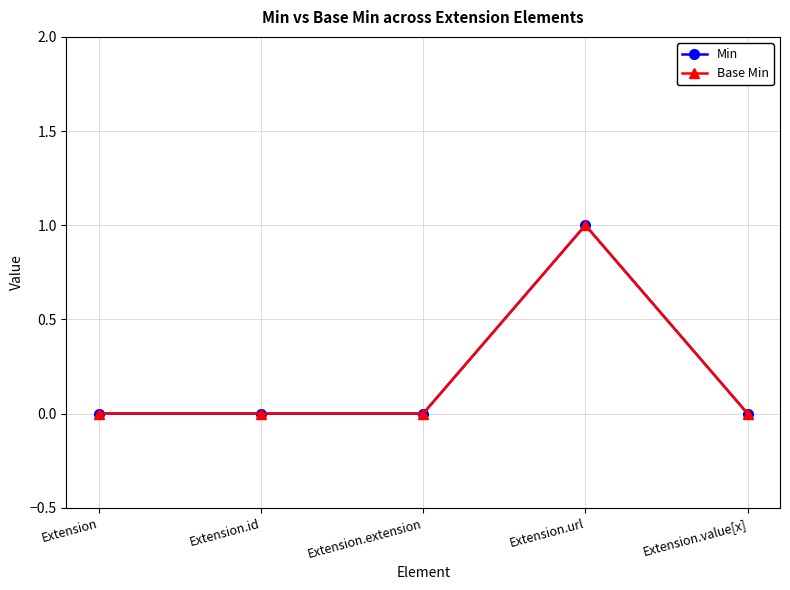

Which label corresponds to the largest value in the chart?

Extension.url